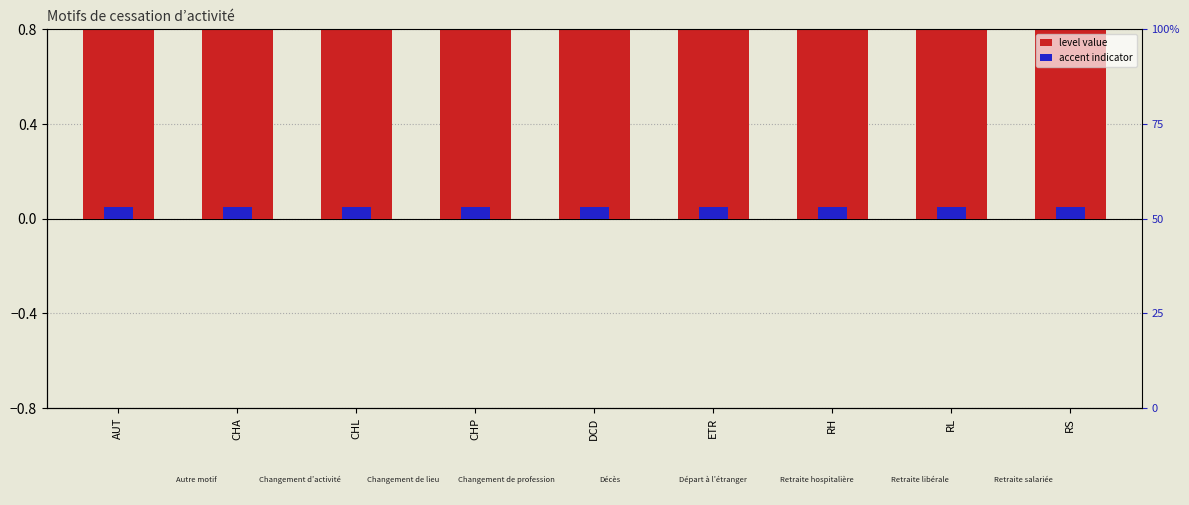

The accent indicator series shows 0.1 at CHP. True or false?

False